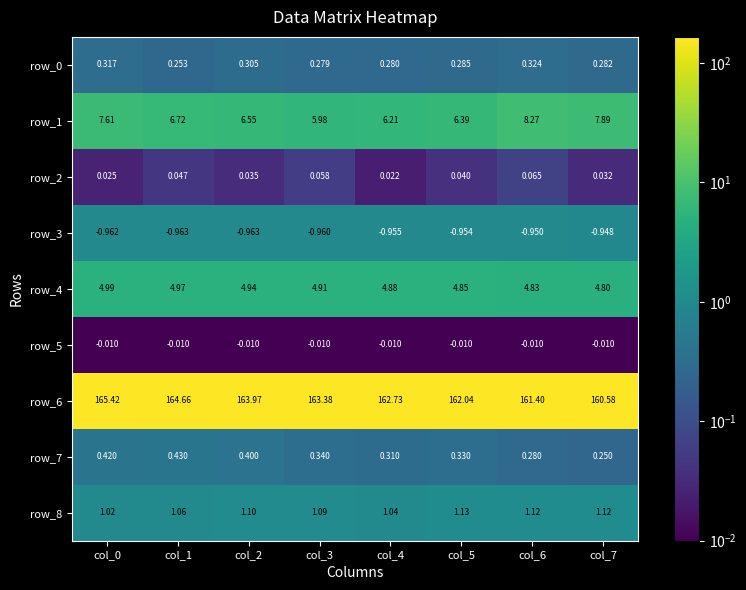

Is the value of row_2 at col_0 greater than the value of row_4 at col_6?

No